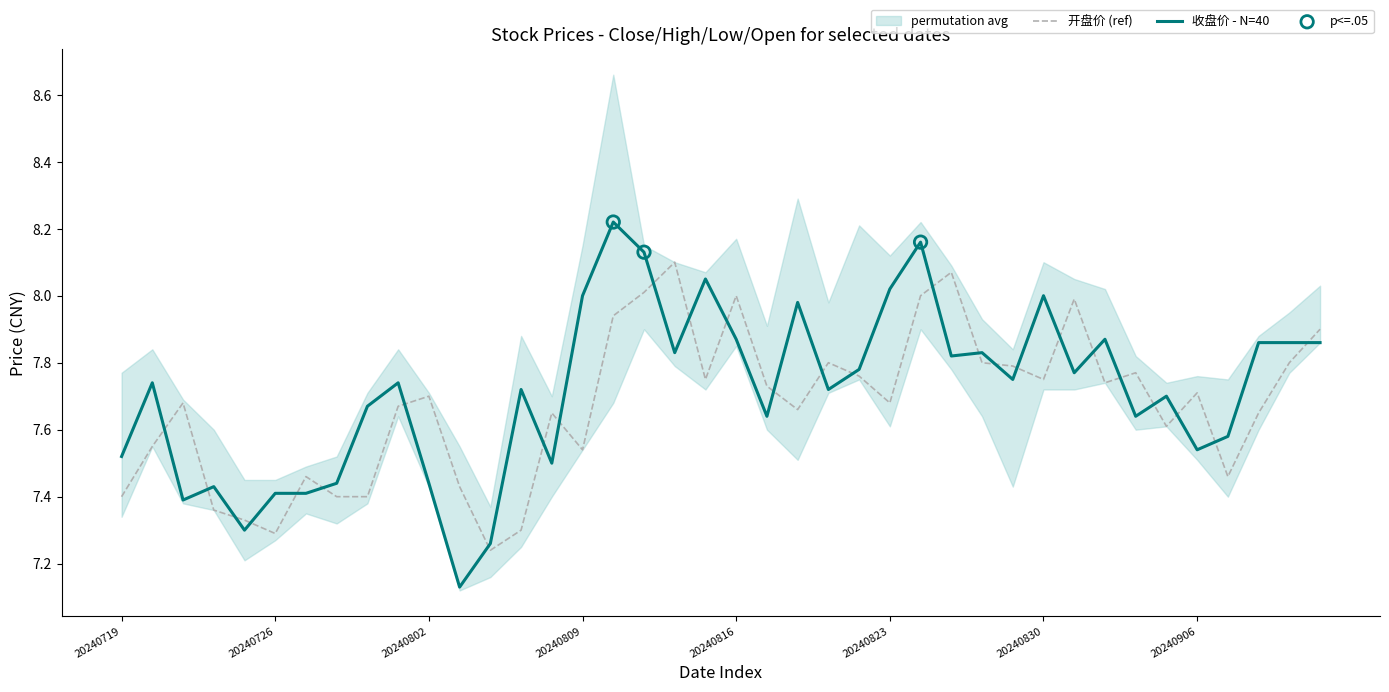

At which category is the sum across all series the highest?

20240812